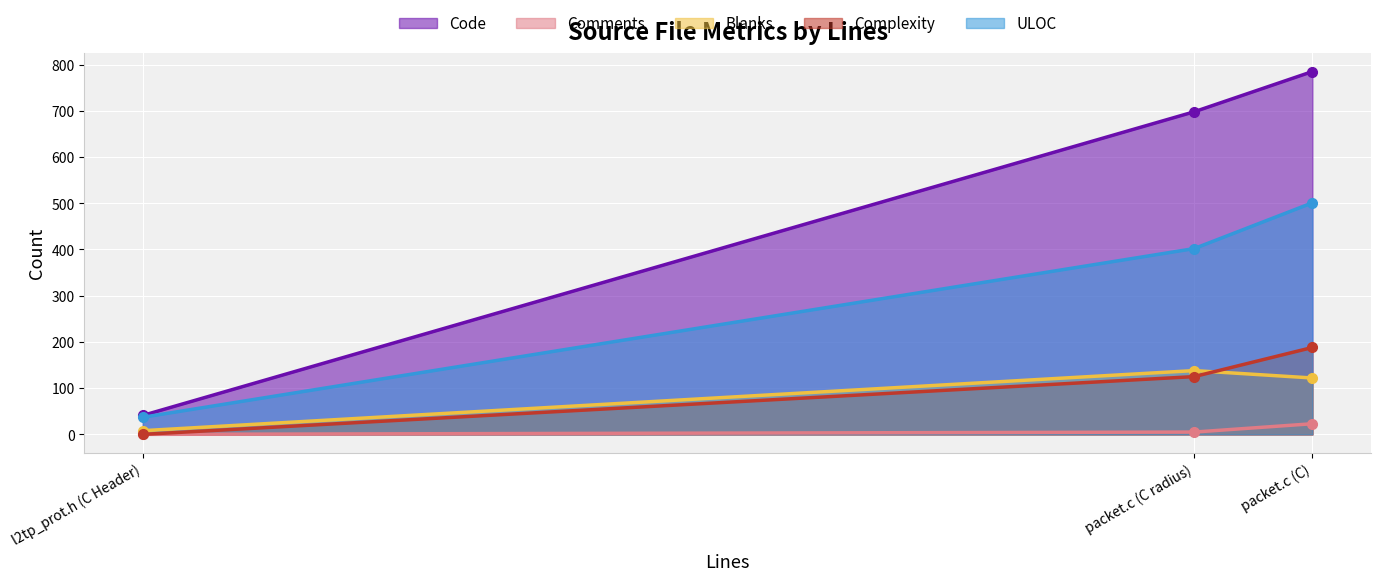

How many data points in Comments are less than 5?

1